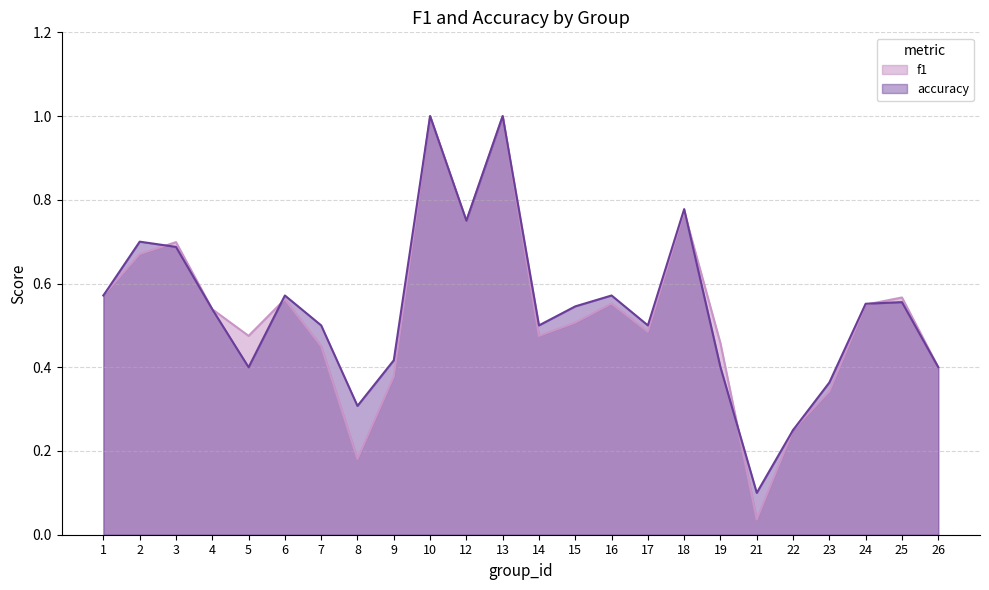

How many distinct data groups are displayed?

2